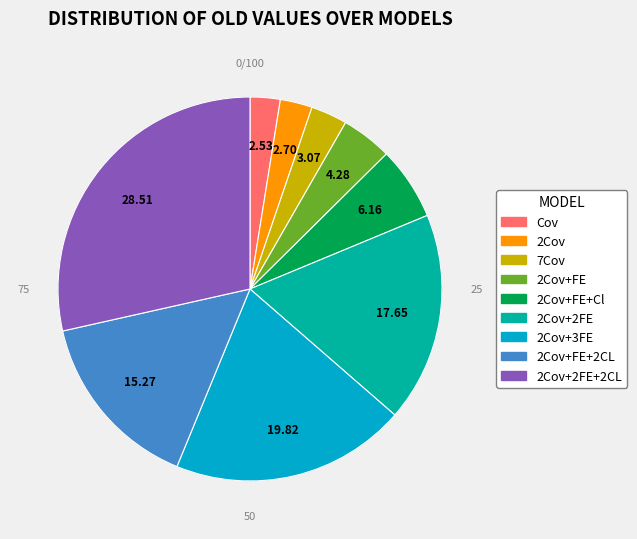

What percentage is NOT represented by 7Cov?

96.9%